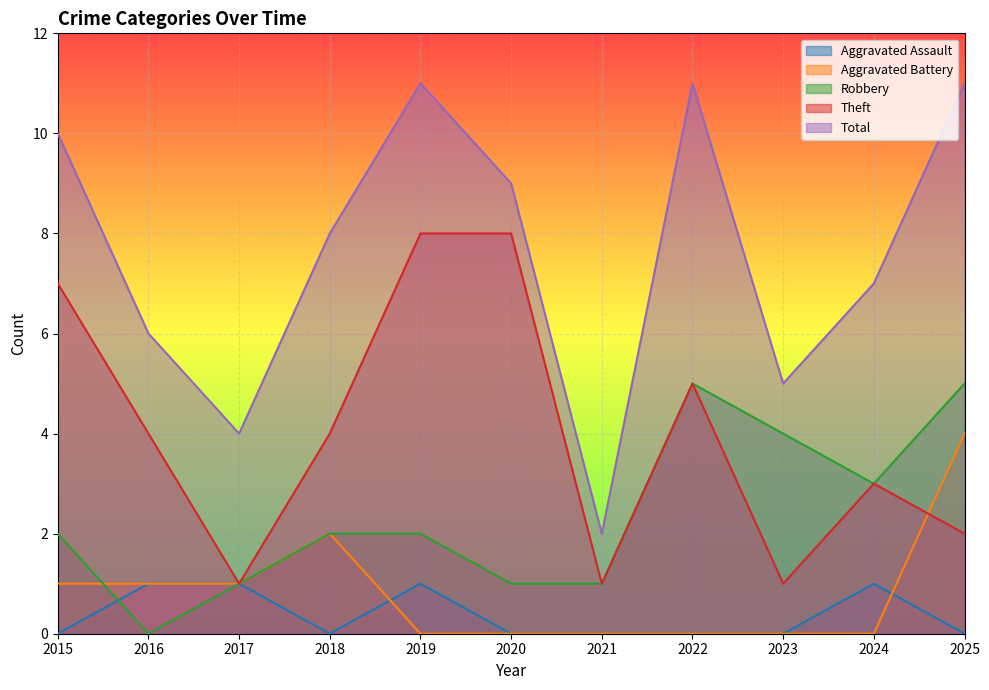

Between 2020 and 2021, which series saw the biggest shift?

Theft